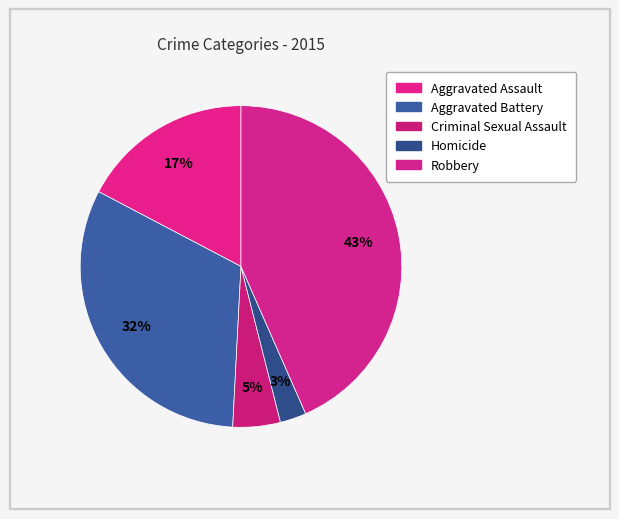

What is the largest slice in the pie chart?

Robbery